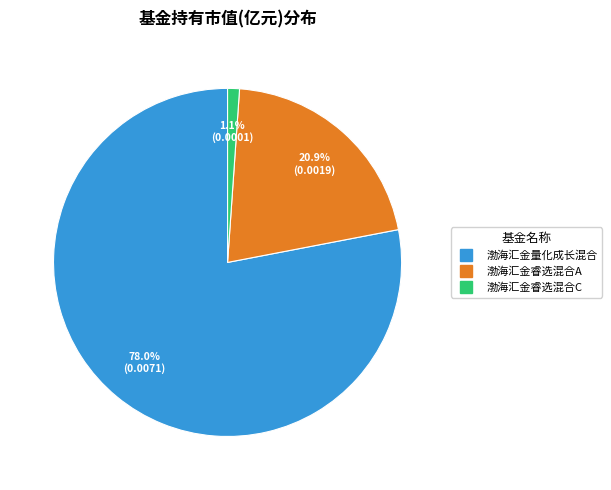

To the nearest percent, what percentage of the pie is 渤海汇金睿选混合A?

21%